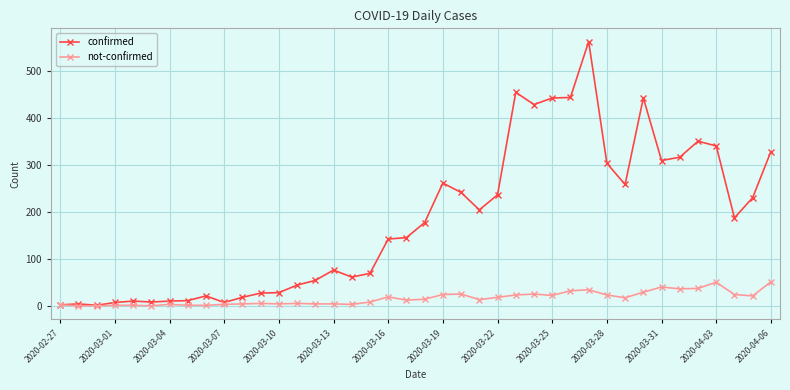

Which series has the widest spread of values?

confirmed